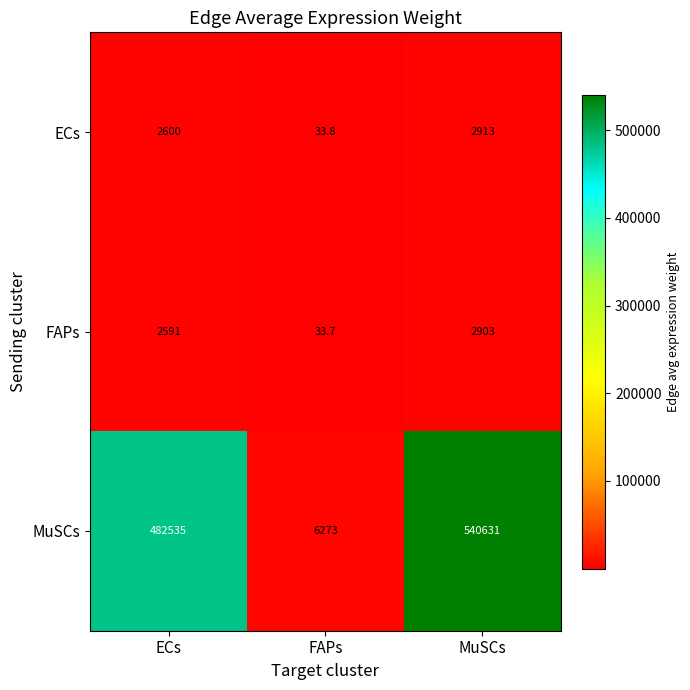

Which category has the highest value across all series?

MuSCs